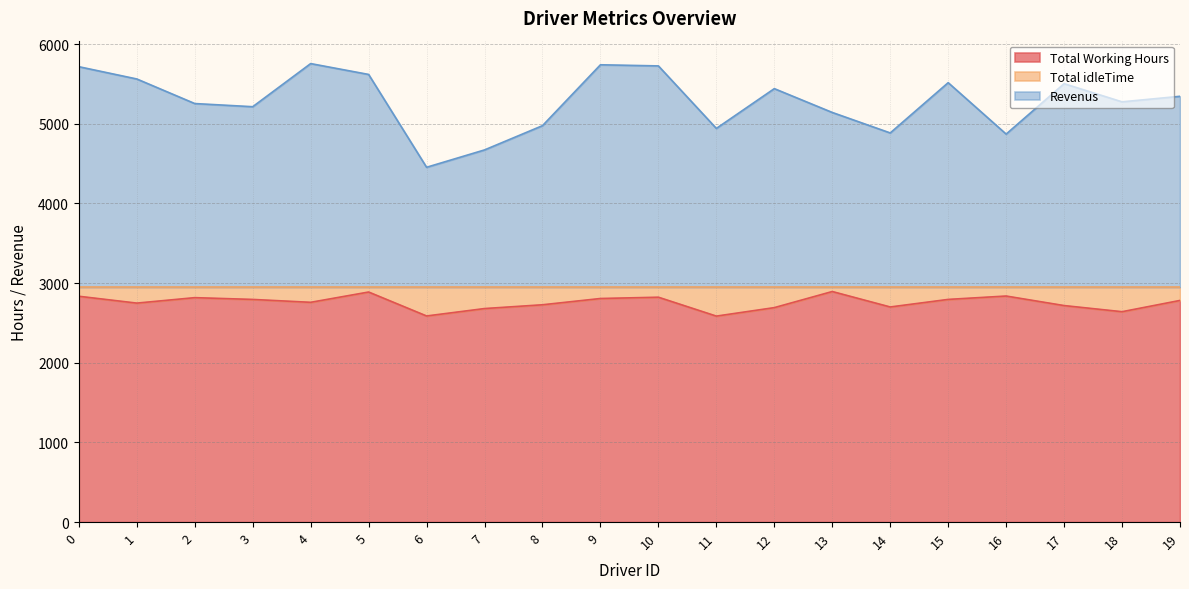

The value of Revenus at 19 is 5344.8. True or false?

True